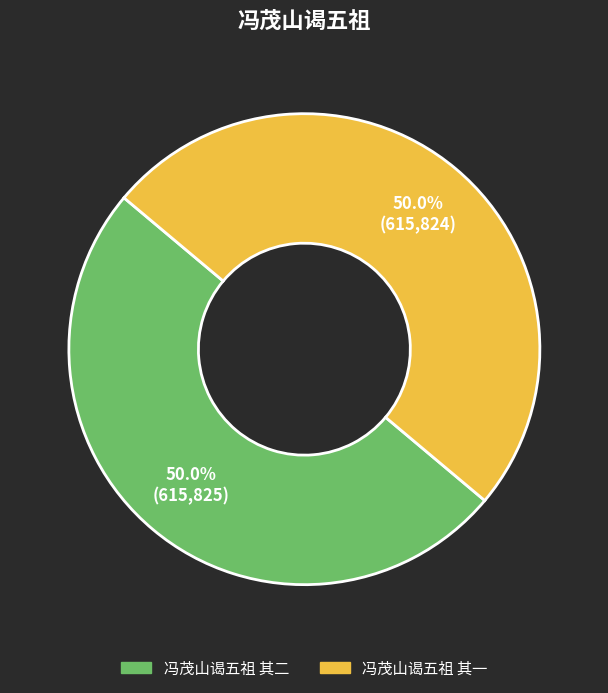

Count the number of slices in the pie.

2